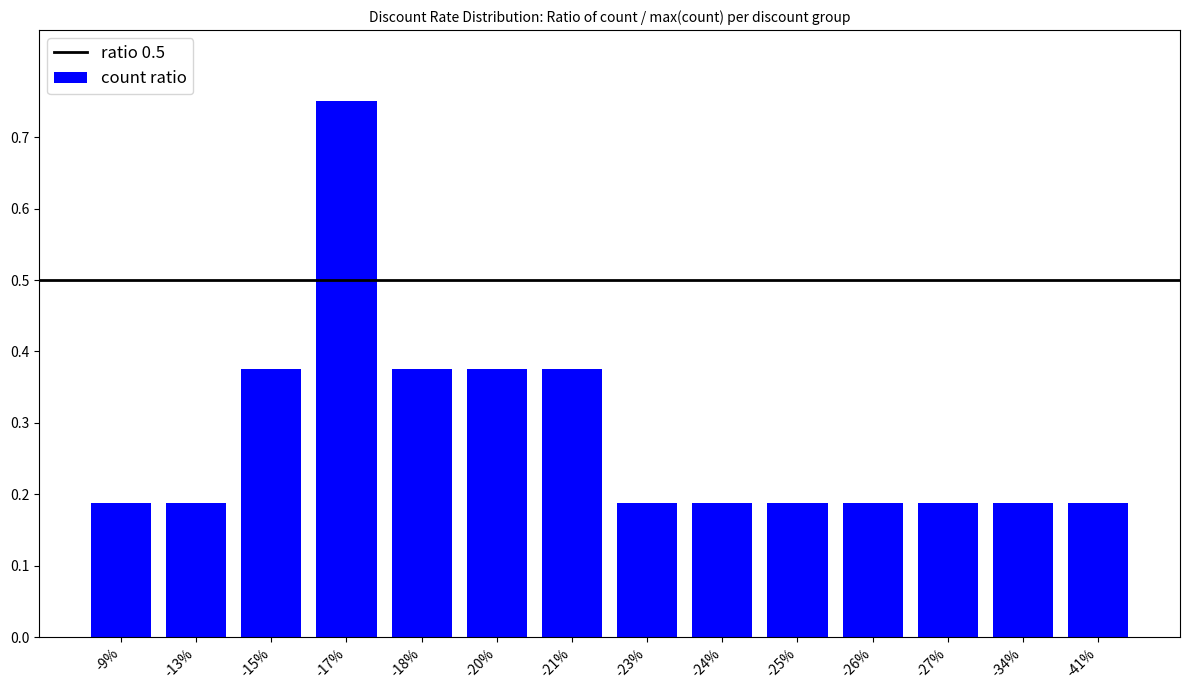

How many values are between 0 and 1?

14